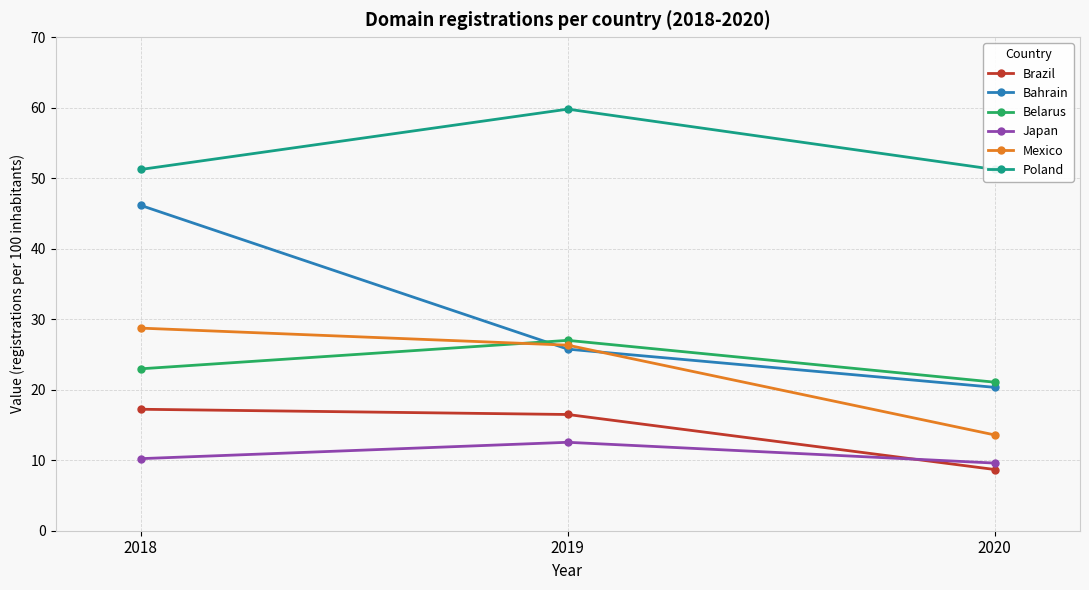

Which category has the lowest value across all series?

2020